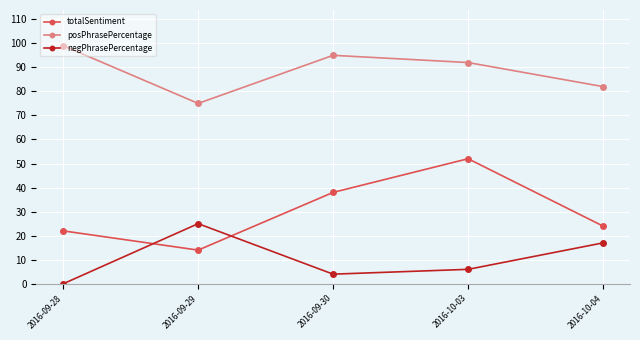

At which label does posPhrasePercentage reach its minimum?

2016-09-29